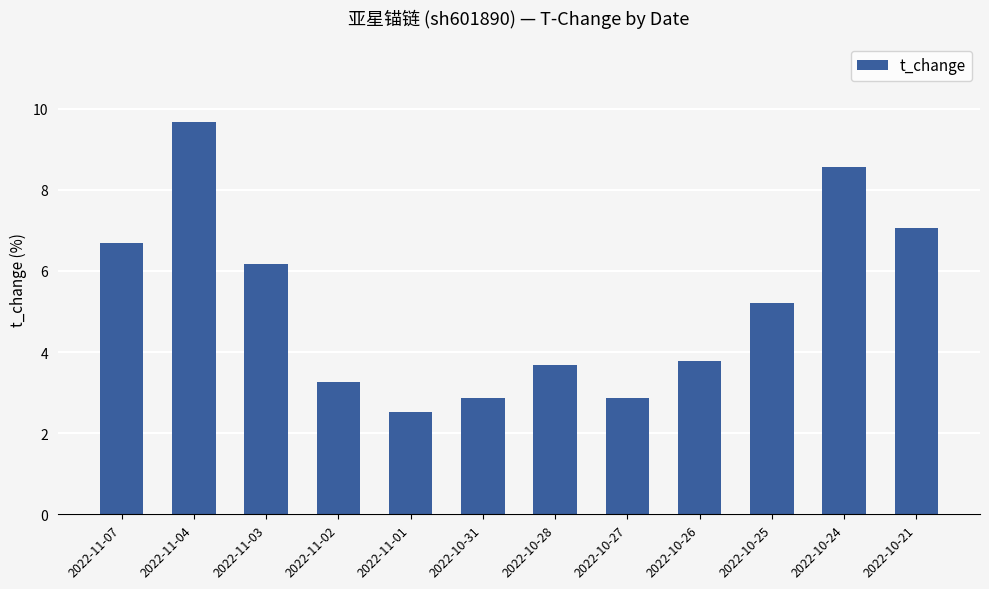

Which label corresponds to the smallest value in the chart?

2022-11-01